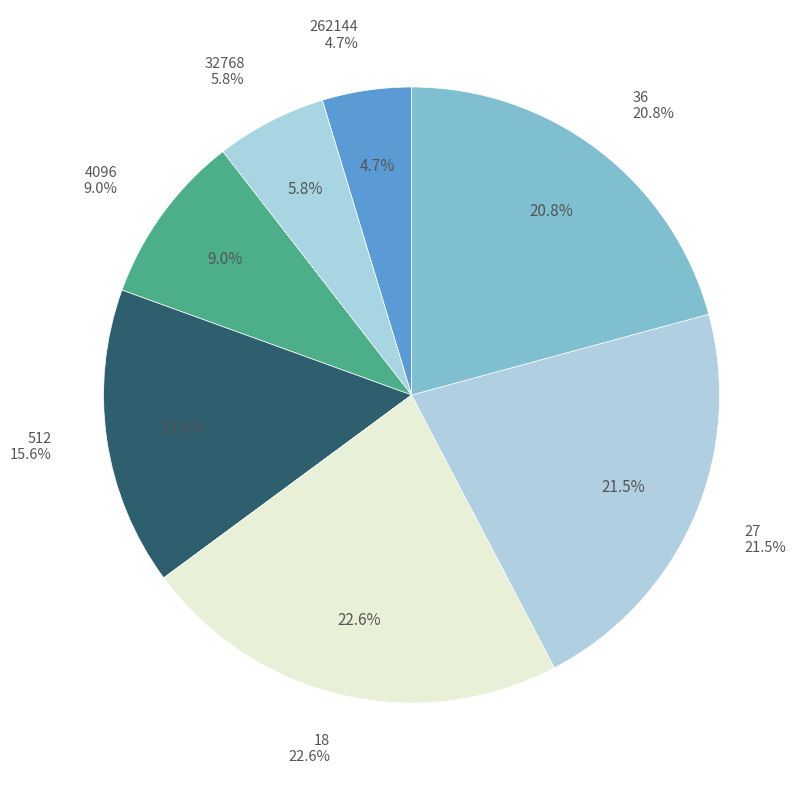

How much of the chart is everything except 18?

77.4%